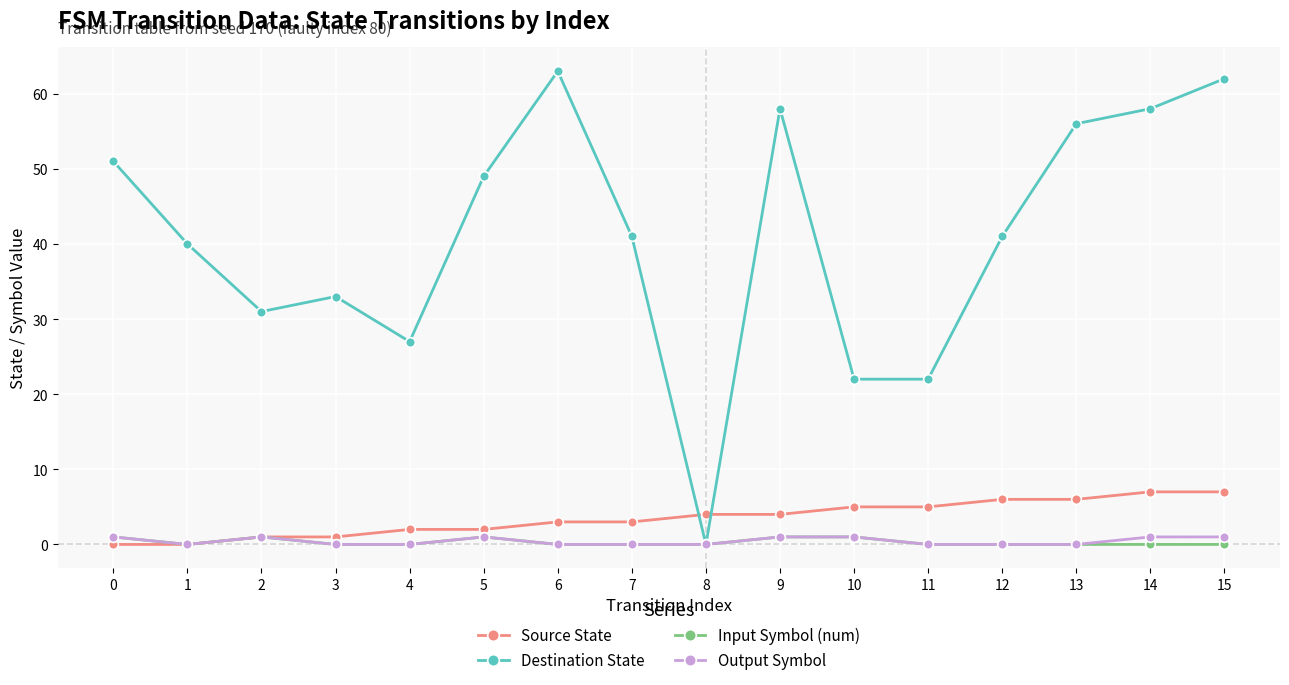

The Source State series shows 11 at 13. True or false?

False